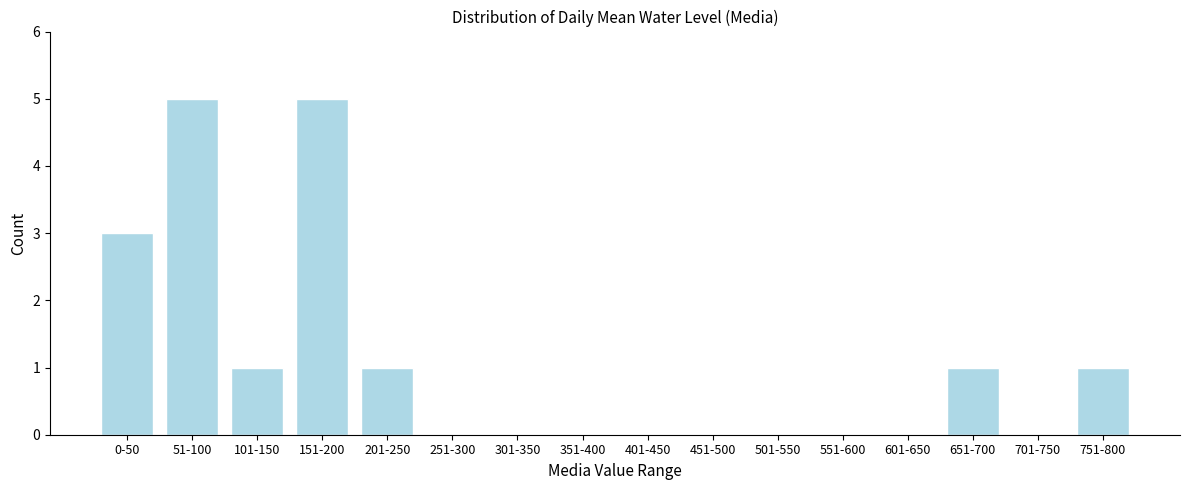

Reading right to left, extract all data points from this chart.

751-800=1	701-750=0	651-700=1	601-650=0	551-600=0	501-550=0	451-500=0	401-450=0	351-400=0	301-350=0	251-300=0	201-250=1	151-200=5	101-150=1	51-100=5	0-50=3